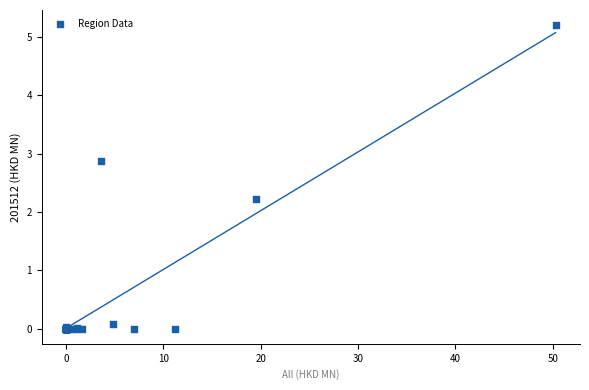

What Y value in the scatter plot is closest to 2?

2.2